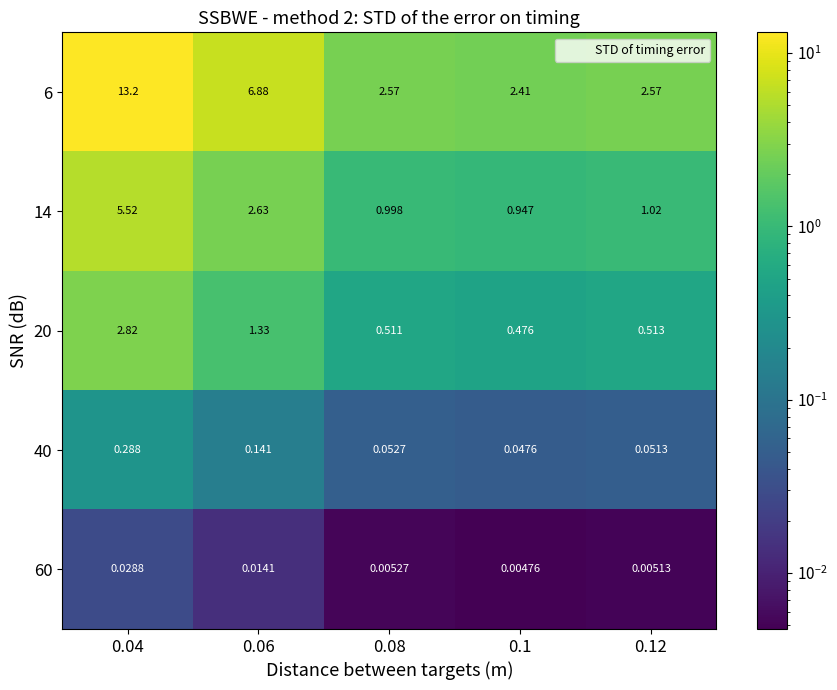

Is the value of 40 at 0.06 greater than the value of 60 at 0.12?

Yes